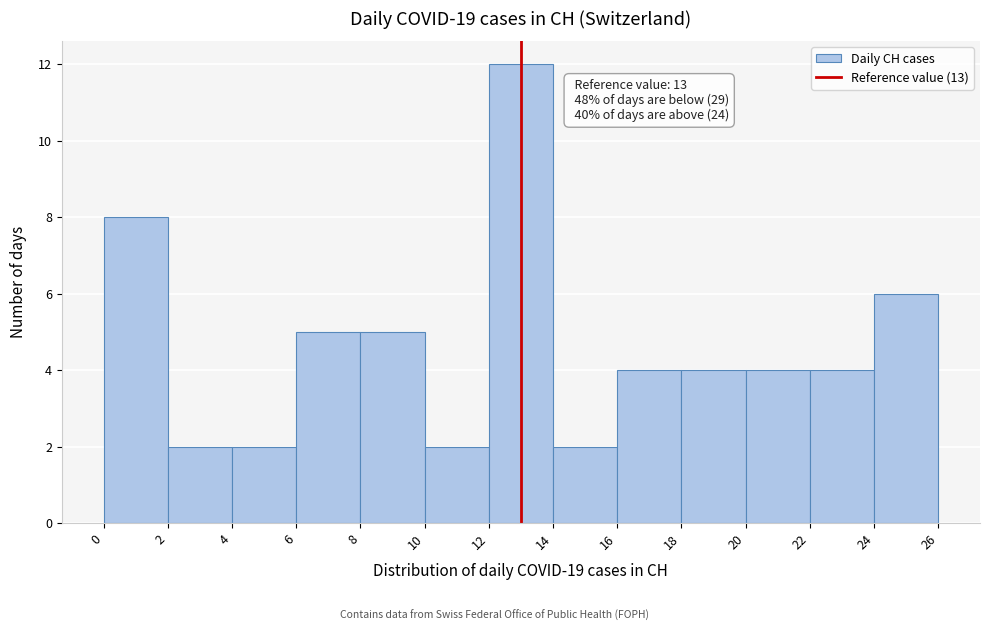

Which range on the x-axis has the tallest bar?

12 to 14